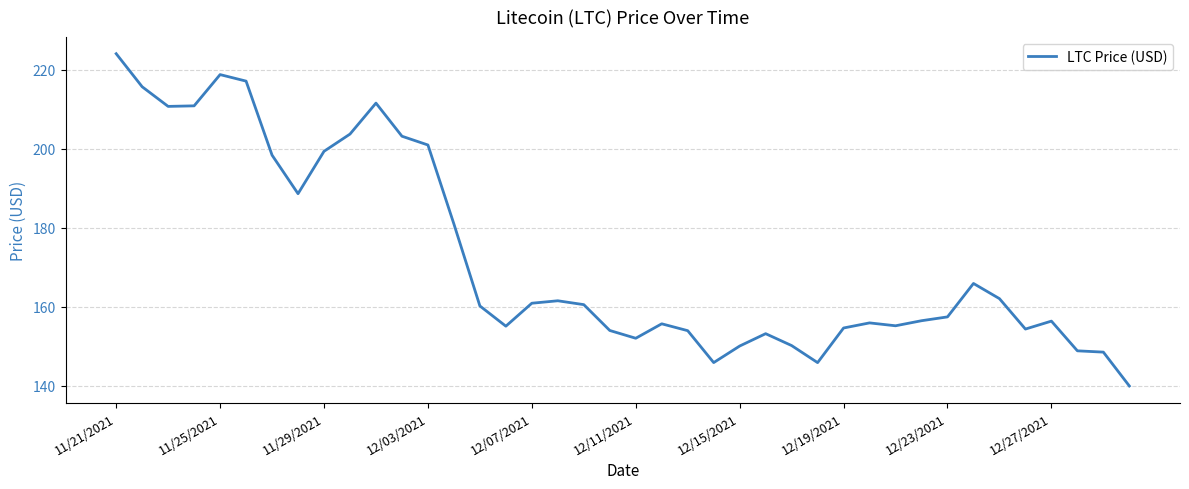

How many distinct data groups are displayed?

1